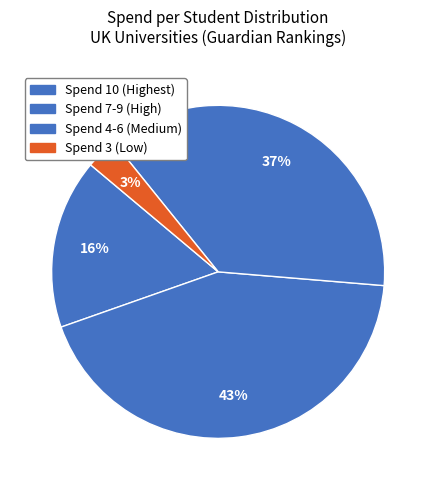

How many segments does this pie chart have?

4